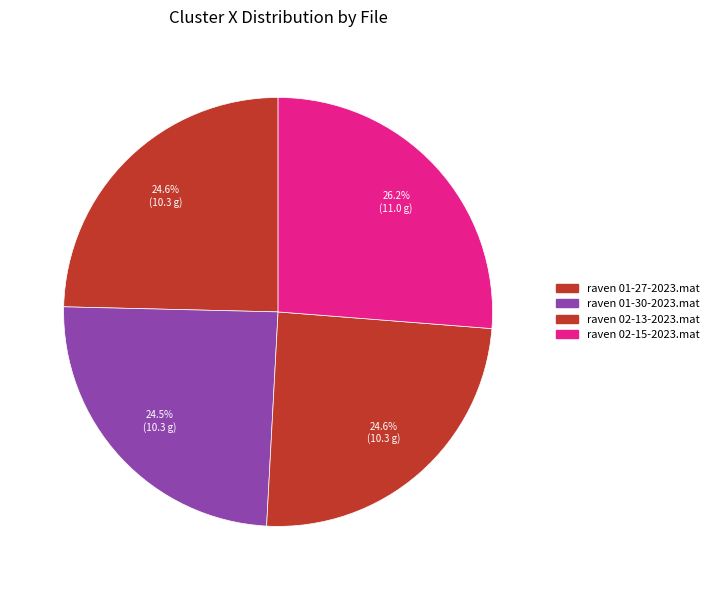

What is the change in value from raven 02-13-2023.mat to raven 02-15-2023.mat?

+0.7